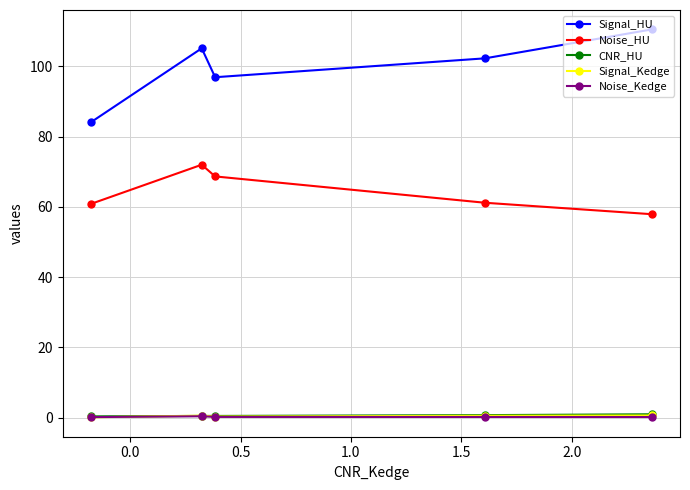

True or false: Signal_HU and Noise_Kedge intersect in this chart.

False